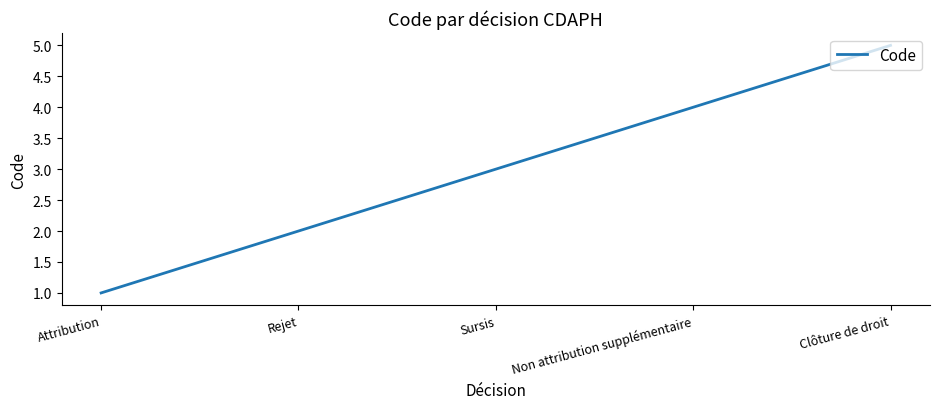

Which category has the highest value across all series?

Clôture de droit